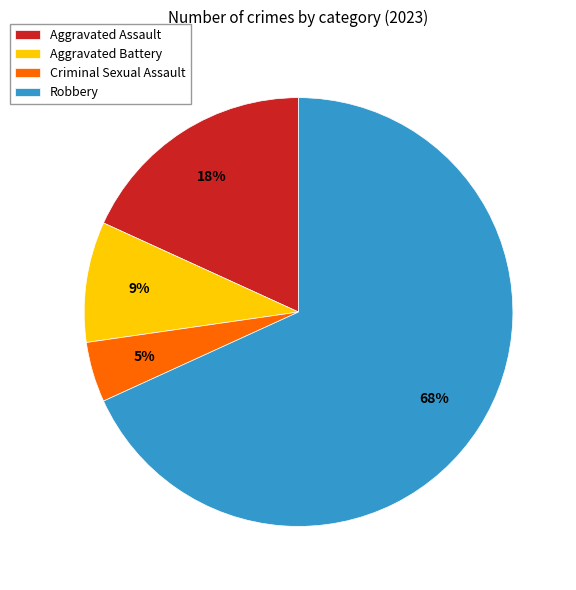

Rank the categories by value from lowest to highest.

Criminal Sexual Assault, Aggravated Battery, Aggravated Assault, Robbery